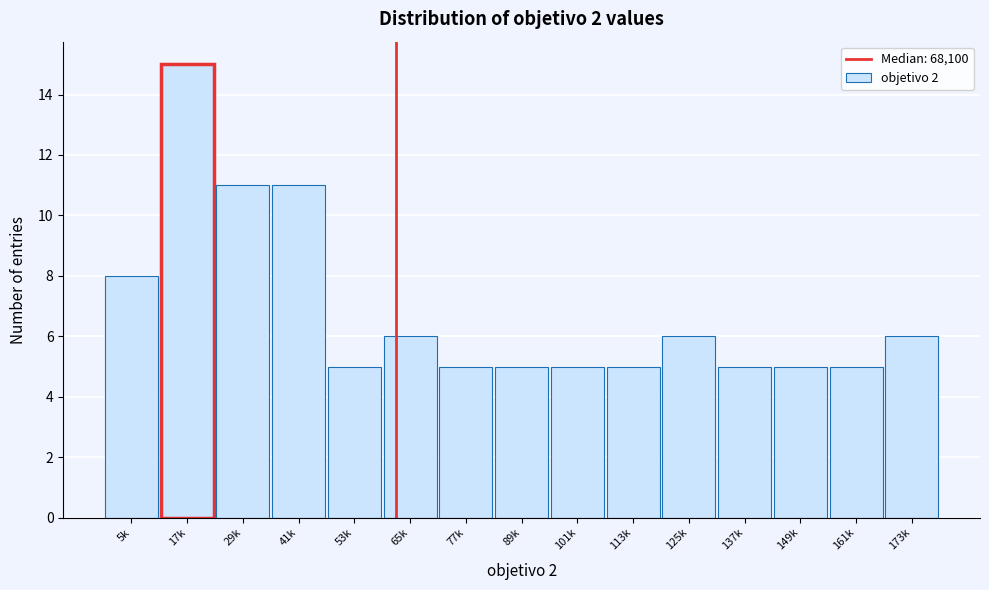

Reading left to right, what are all the values shown in this chart?

8	15	11	11	5	6	5	5	5	5	6	5	5	5	6